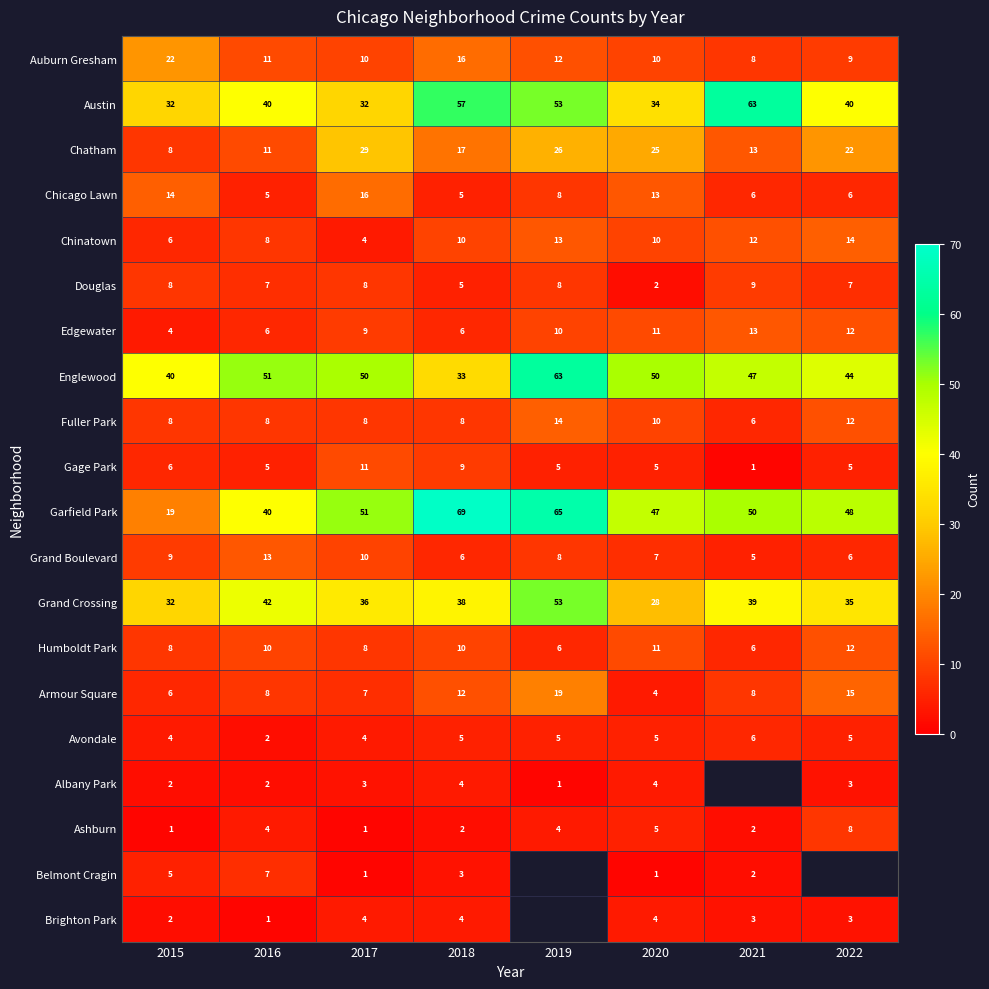

Which has a higher value, 2022 or 2017?

2017